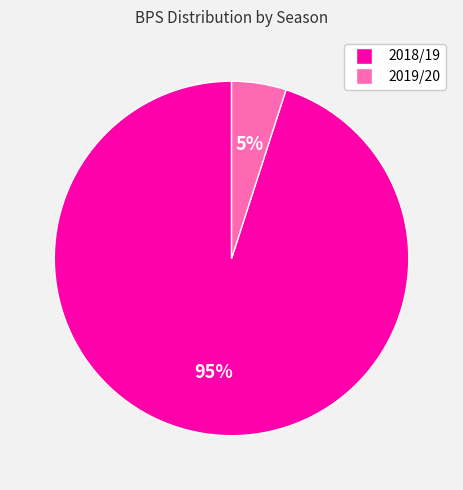

Between 2019/20 and 2018/19, which is larger?

2018/19